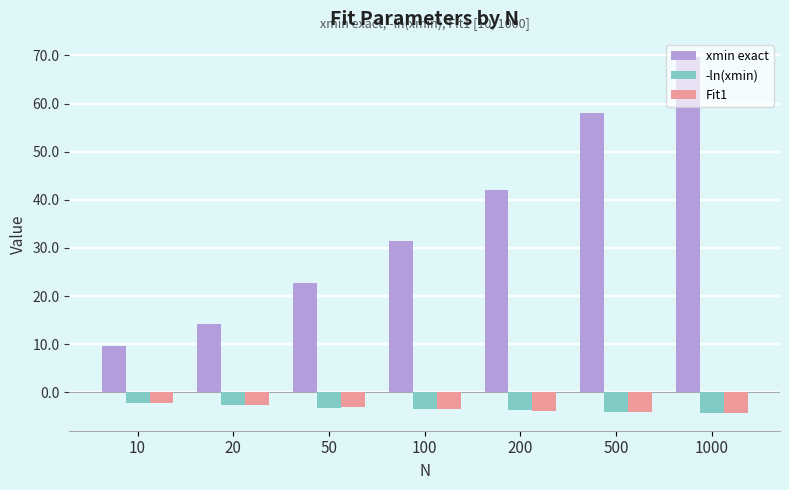

What is the difference between the maximum and minimum values in the xmin exact series?

60.0